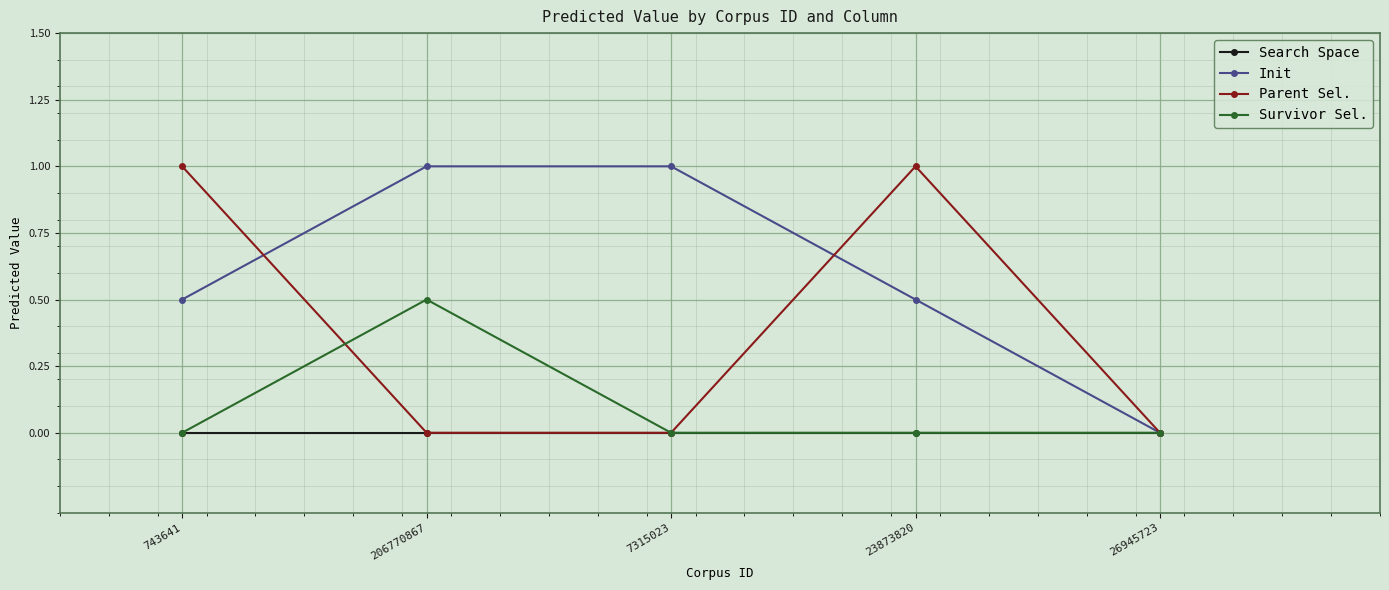

Reading right to left, extract all data points from this chart.

Search Space: 0.0	0.0	0.0	0.0	0.0
Init: 0.0	0.5	1.0	1.0	0.5
Parent Sel.: 0.0	1.0	0.0	0.0	1.0
Survivor Sel.: 0.0	0.0	0.0	0.5	0.0